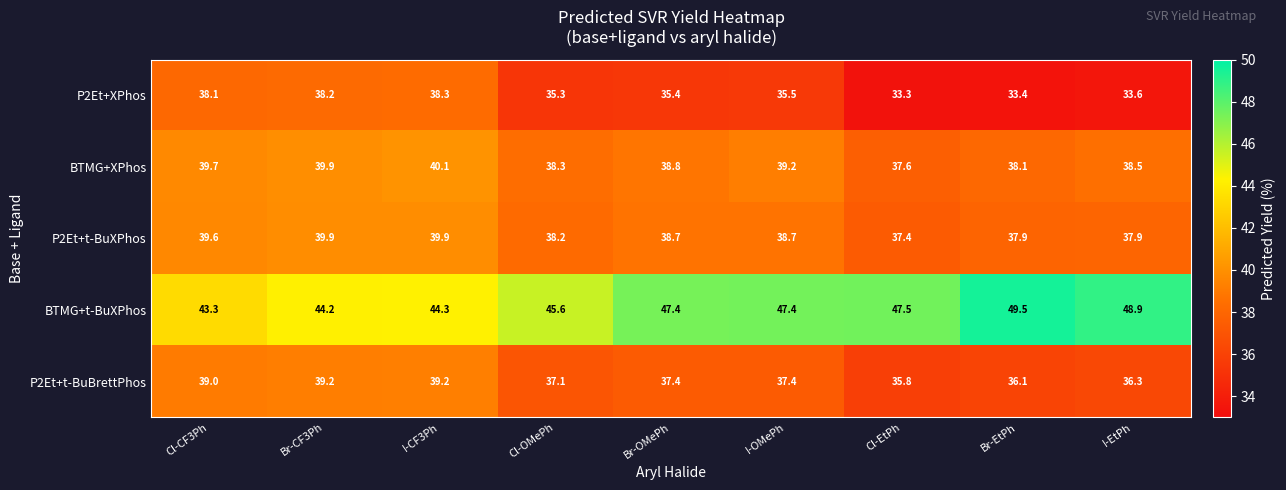

The value of BTMG+XPhos at Cl-EtPh is 9.1. True or false?

False